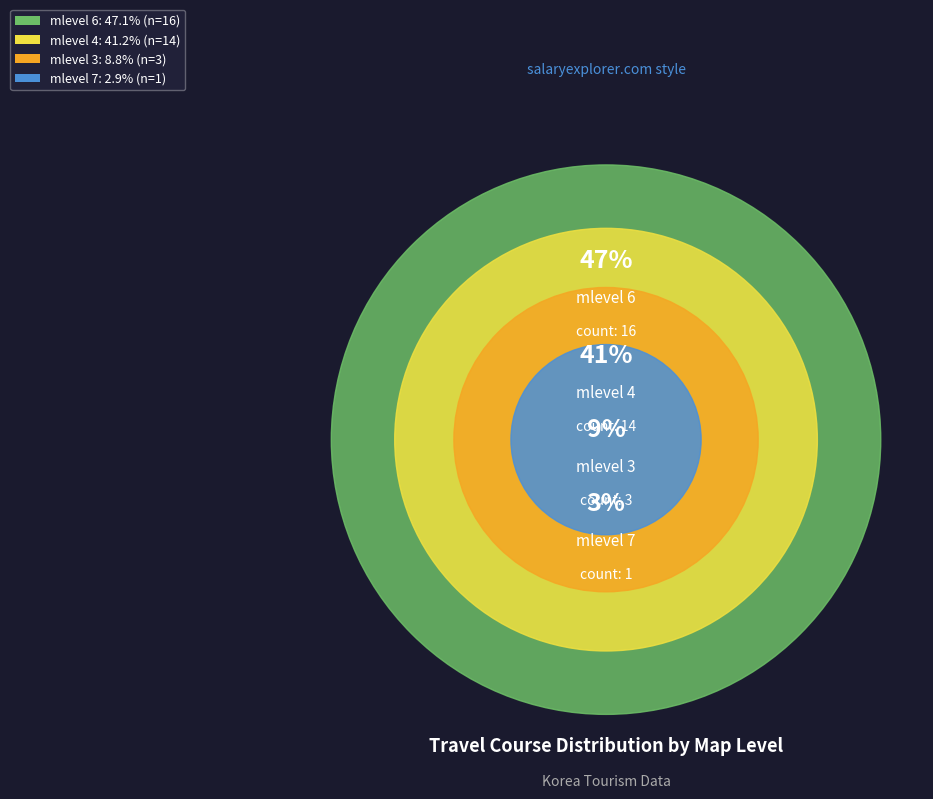

How many slices are in this pie chart?

4